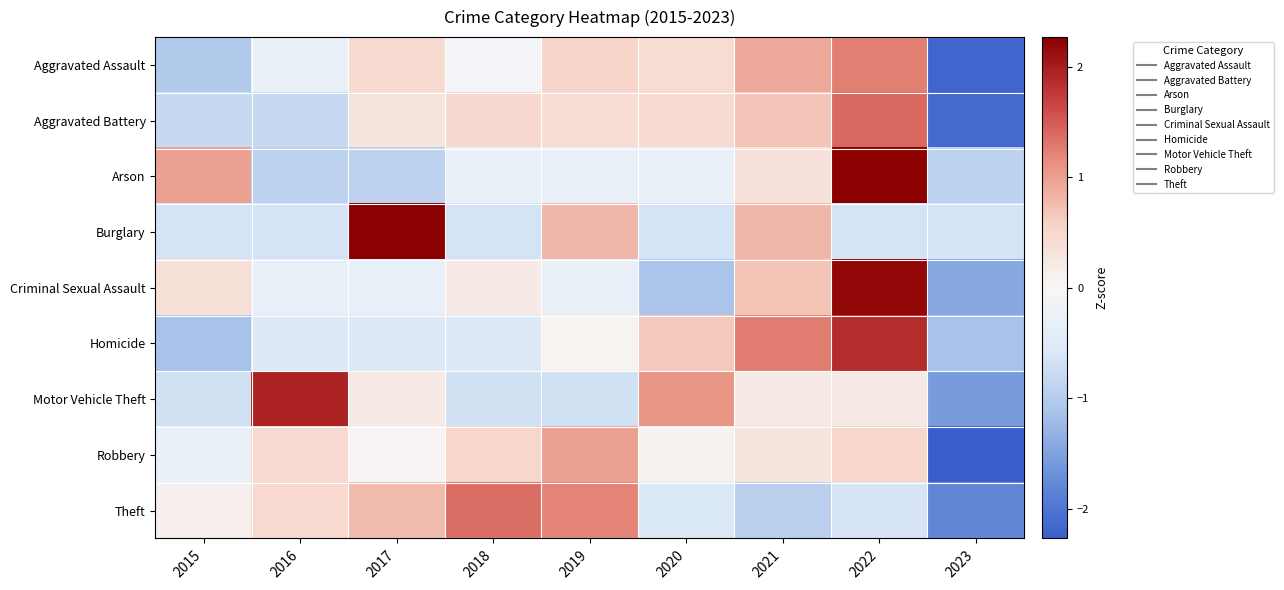

Which label corresponds to the smallest value in the chart?

2023